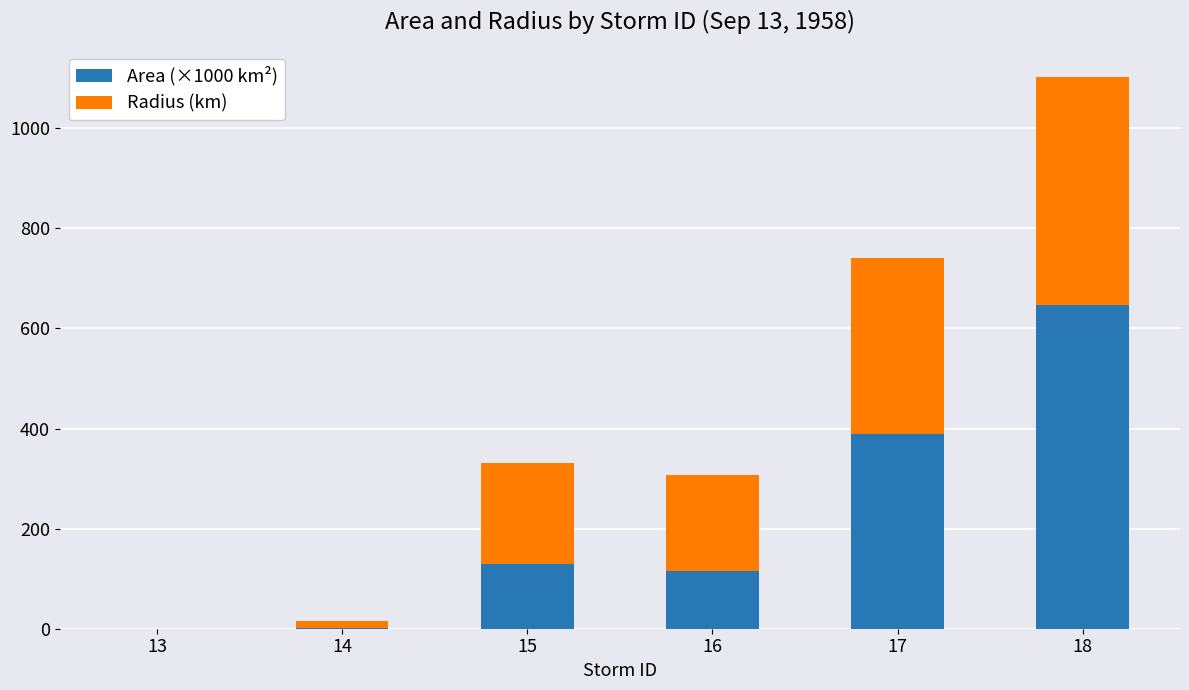

What is the sum of the Area (×1000 km²) values at 13 and 16?

115.6